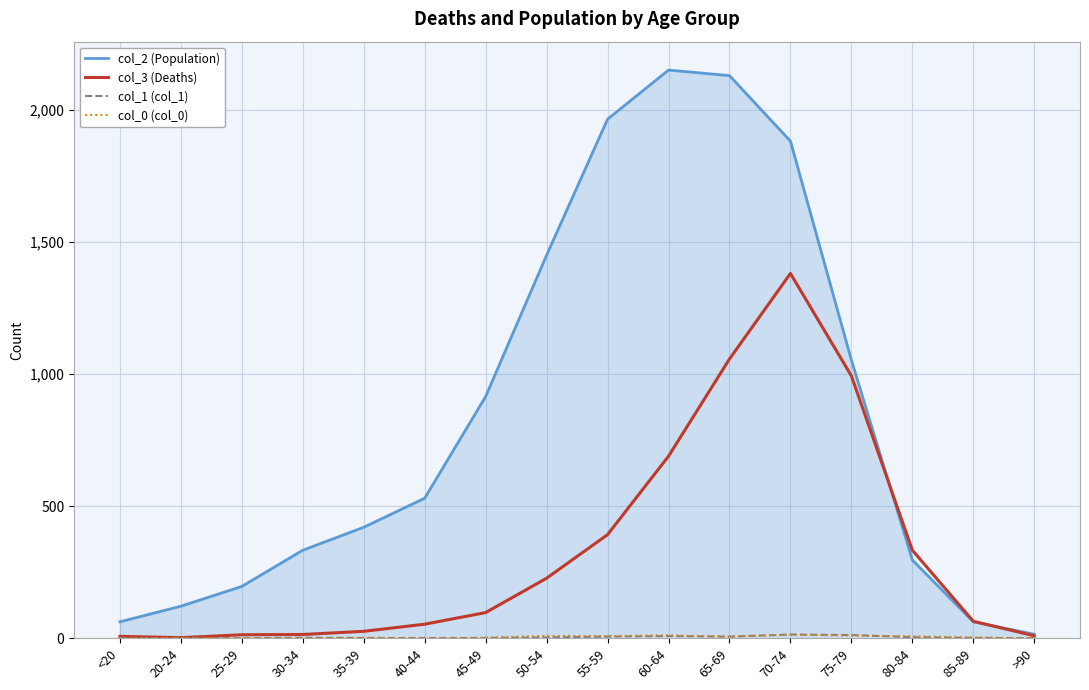

In col_3 (Deaths), how many points are higher than both neighbors (excluding endpoints)?

1